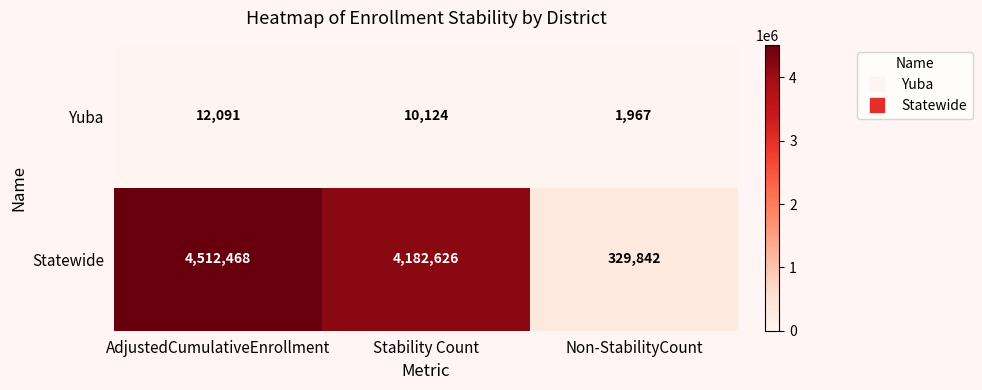

At which category is the sum across all series the highest?

AdjustedCumulativeEnrollment